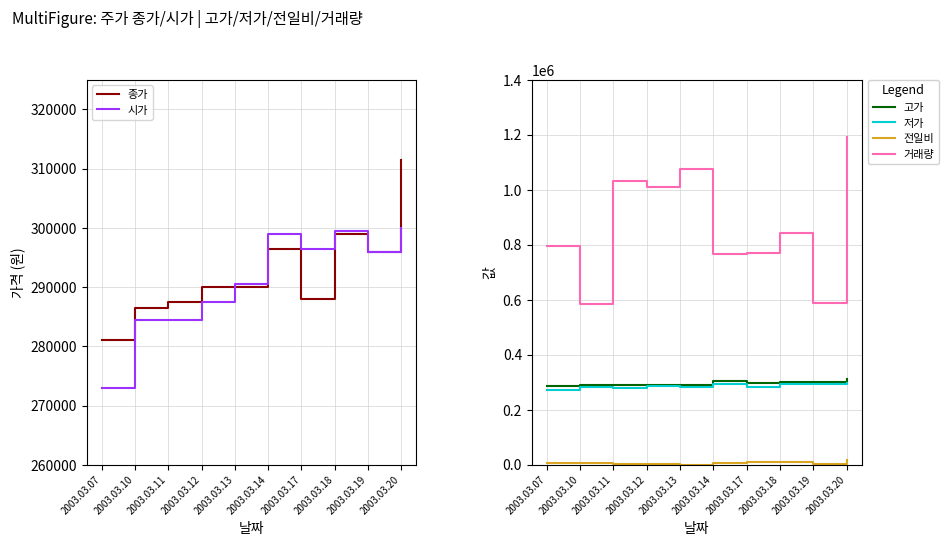

Where is the first local maximum for 고가?

2003.03.14